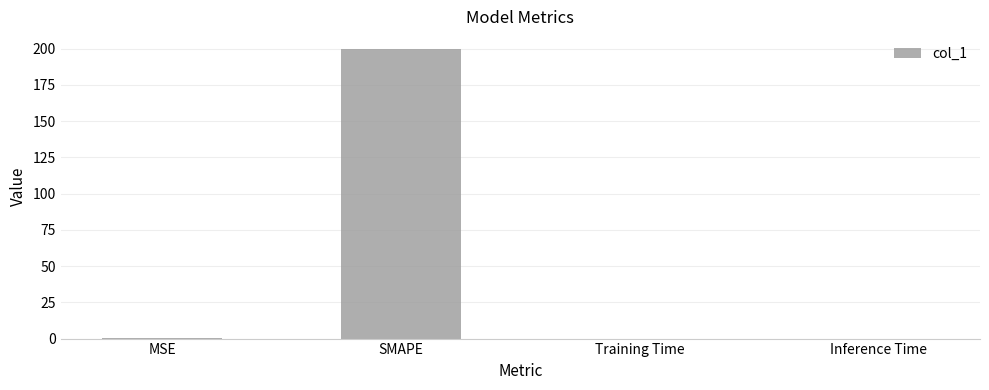

What is the change in value from MSE to Training Time?

-0.1